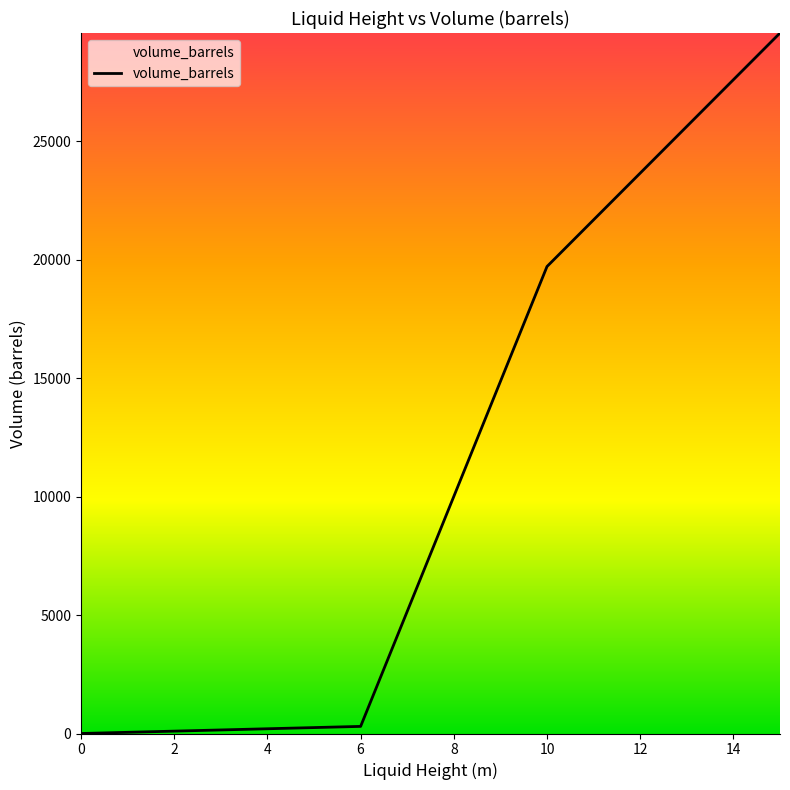

What is the difference between the maximum and minimum values?

29562